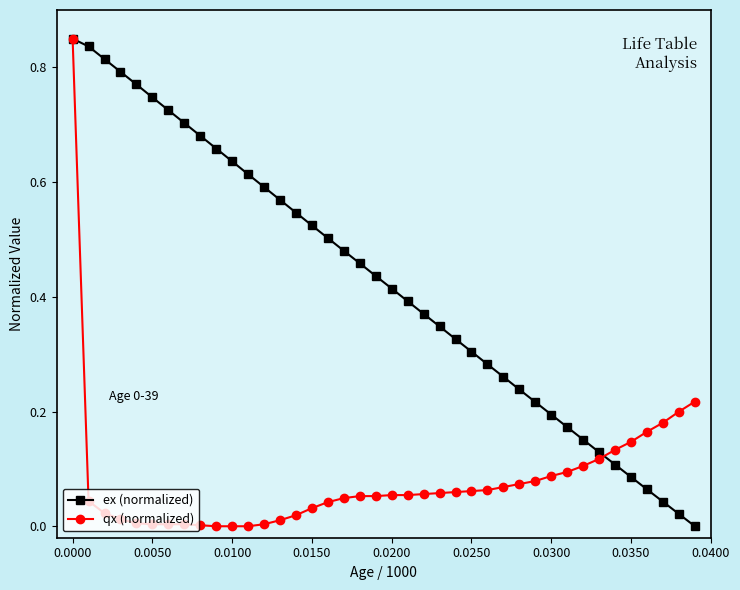

Rank the series by their average value, from highest to lowest.

ex (normalized), qx (normalized)